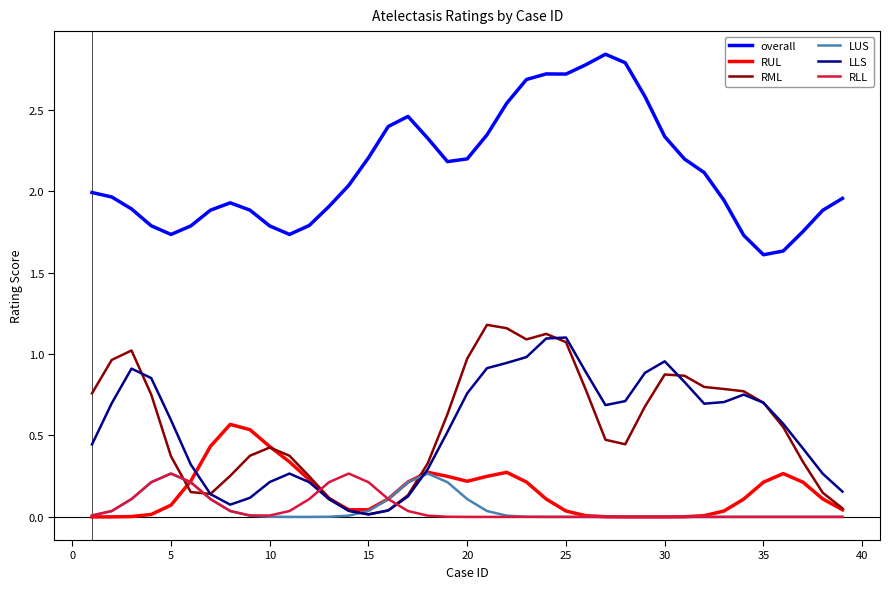

True or false: overall and RML intersect in this chart.

False